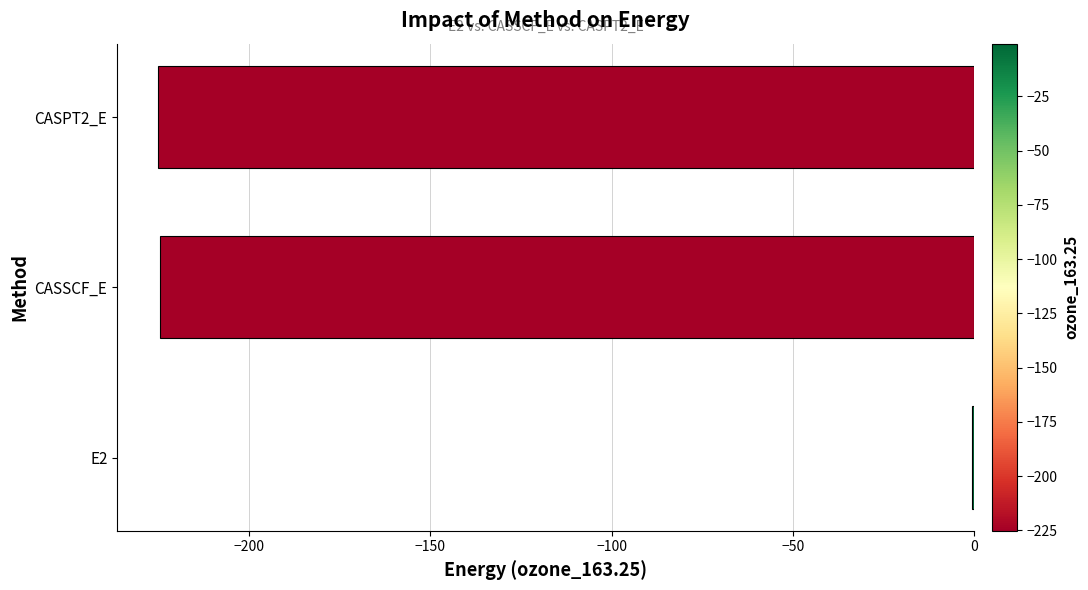

The value at CASPT2_E is -119.2. True or false?

False